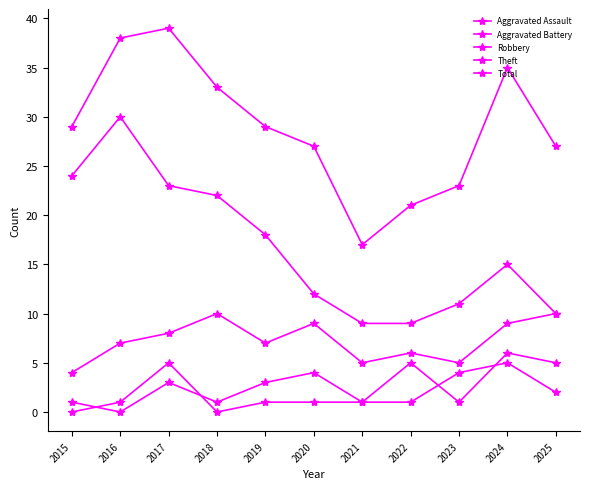

Does the chart display data point markers on the line(s)?

Yes